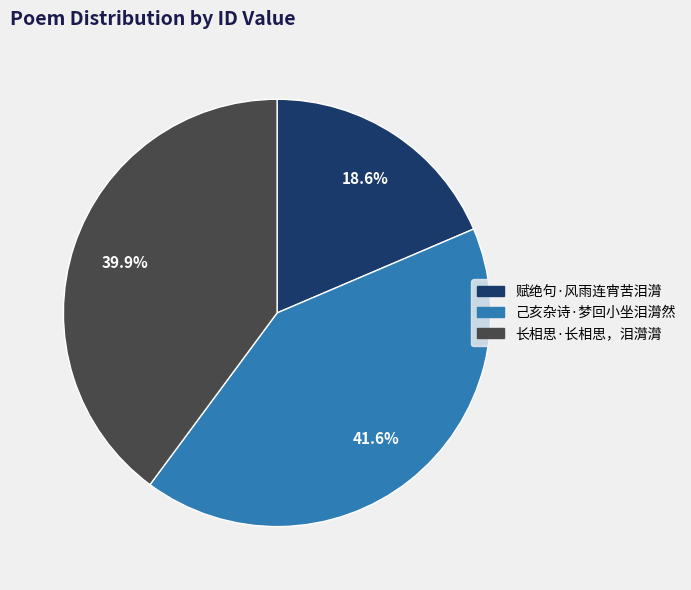

To the nearest percent, what portion does 赋绝句·风雨连宵苦泪潸 represent?

19%